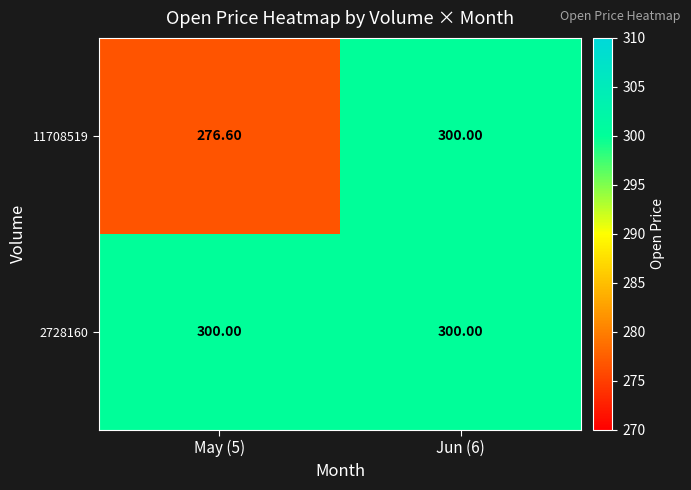

Which series has the largest total across all categories?

2728160